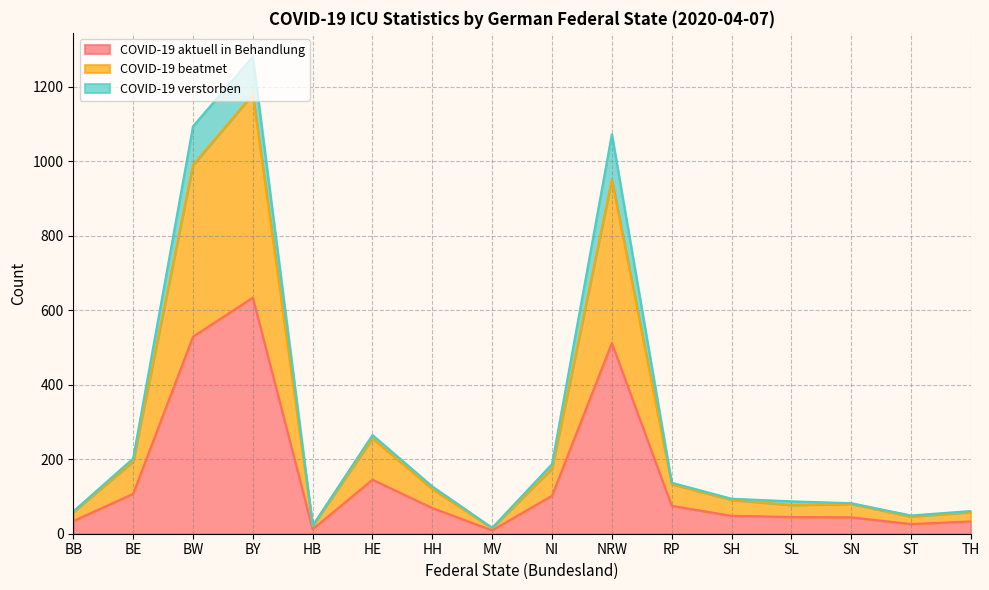

The value of COVID-19 aktuell in Behandlung at BE is 47. True or false?

False